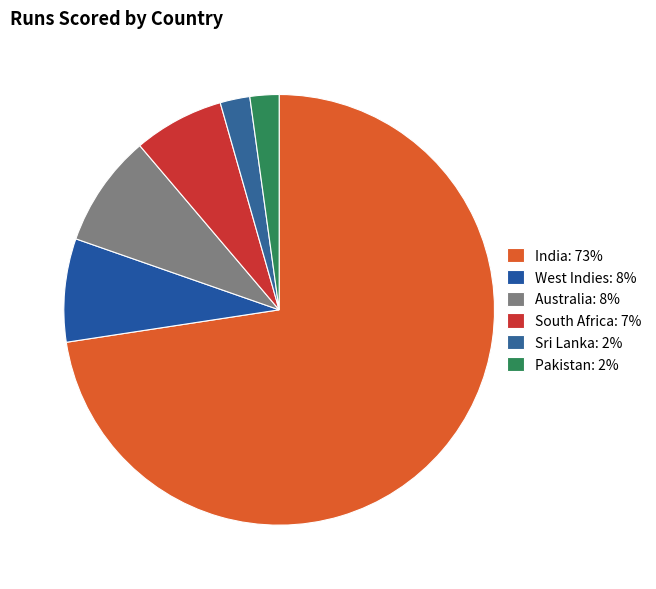

Which slice is the largest?

India